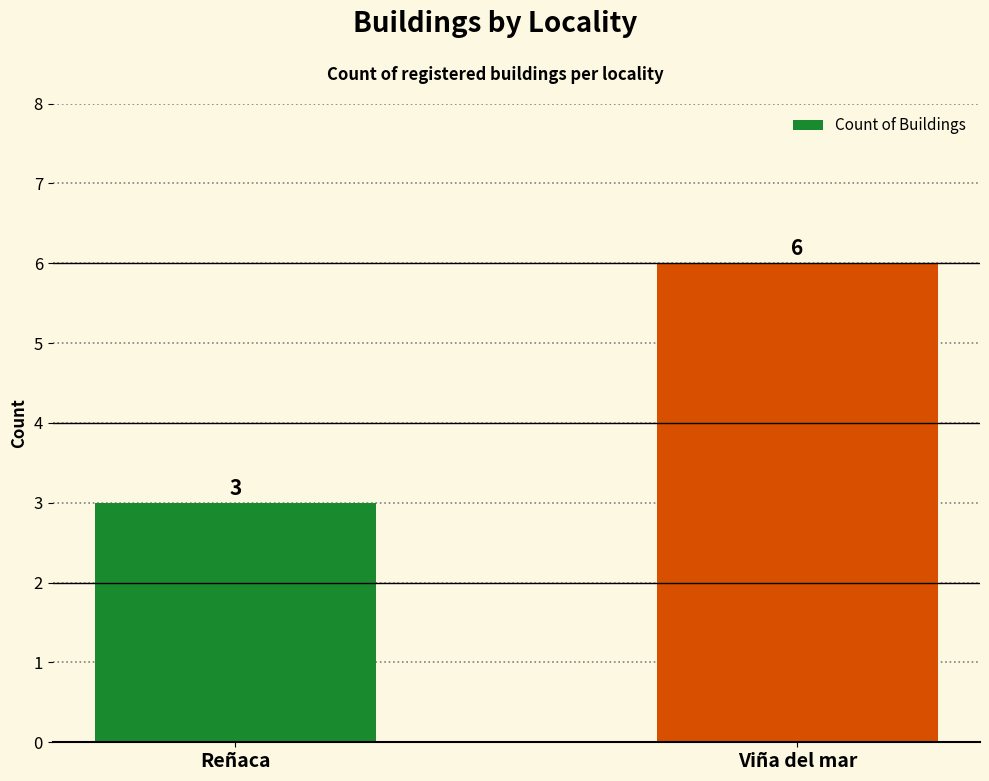

List the labels in order of value, largest first.

Viña del mar, Reñaca